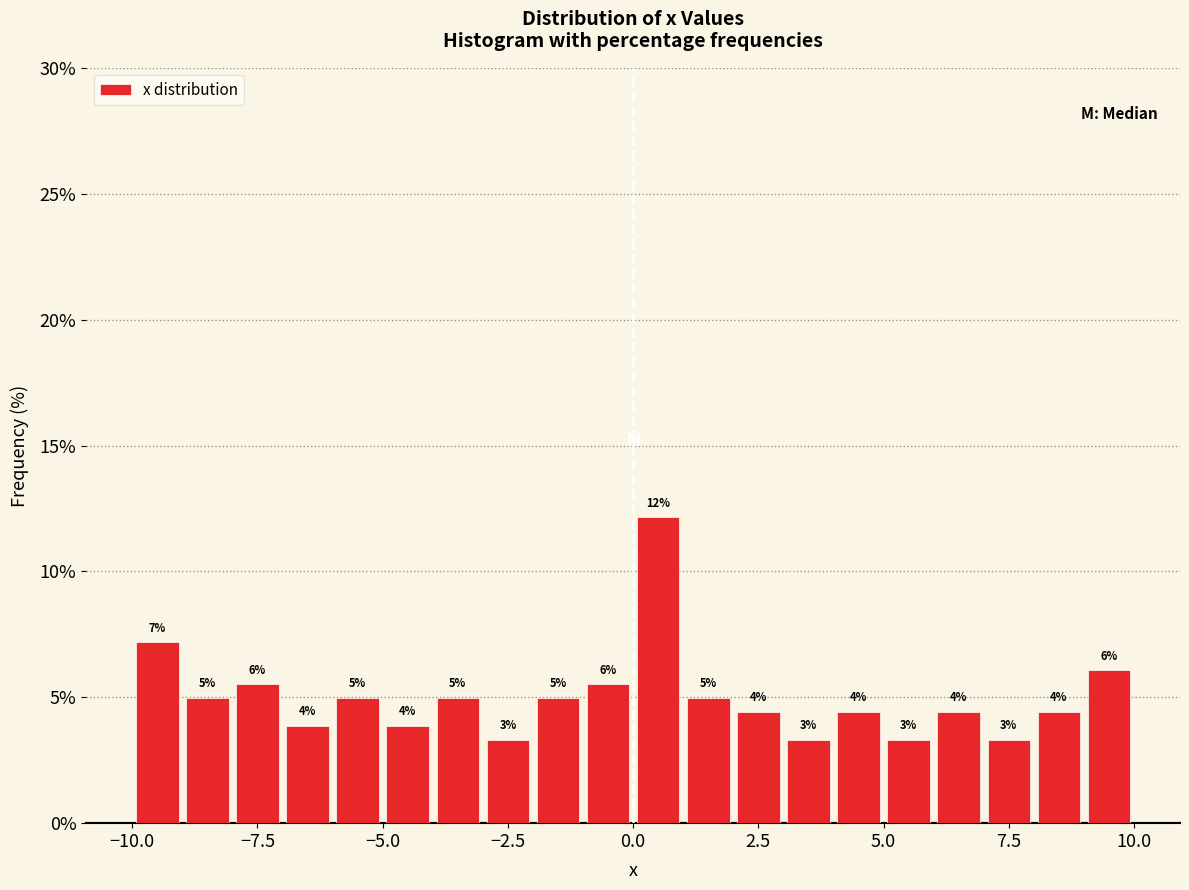

Around what value on the x-axis is the tallest bar? Give the approximate position of its centre, as read against the axis.

0.5